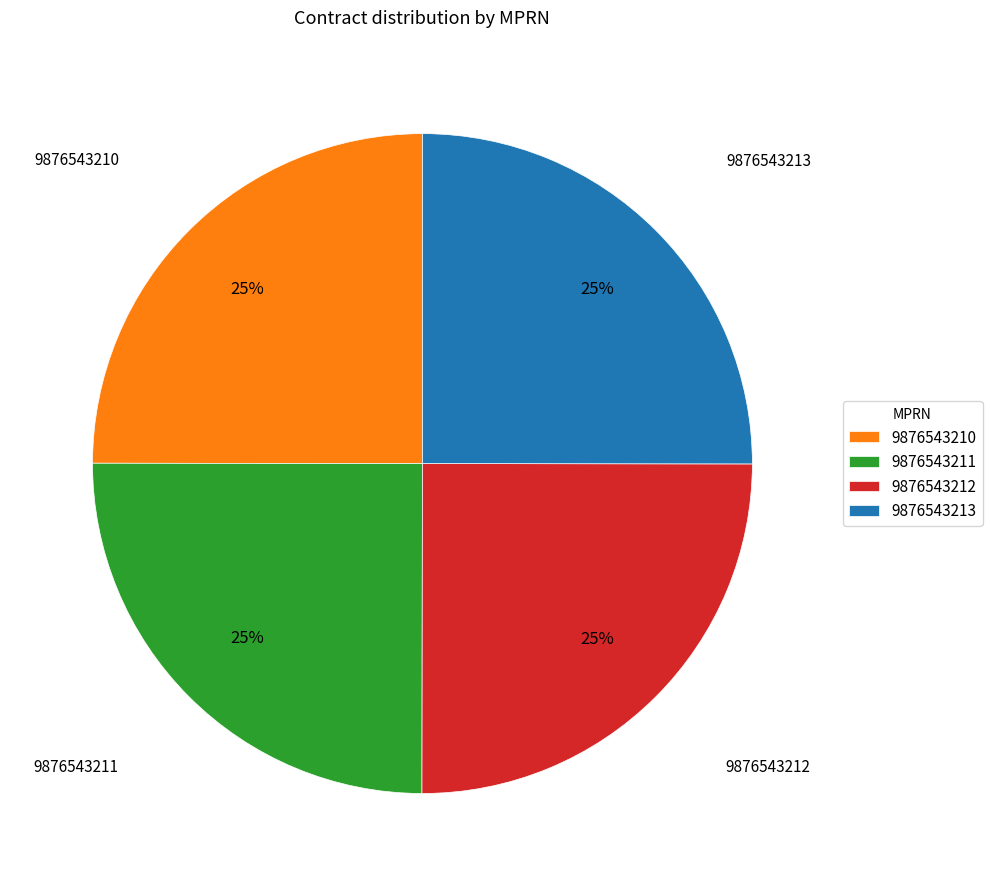

Does 9876543210 account for over 50% of the chart?

No